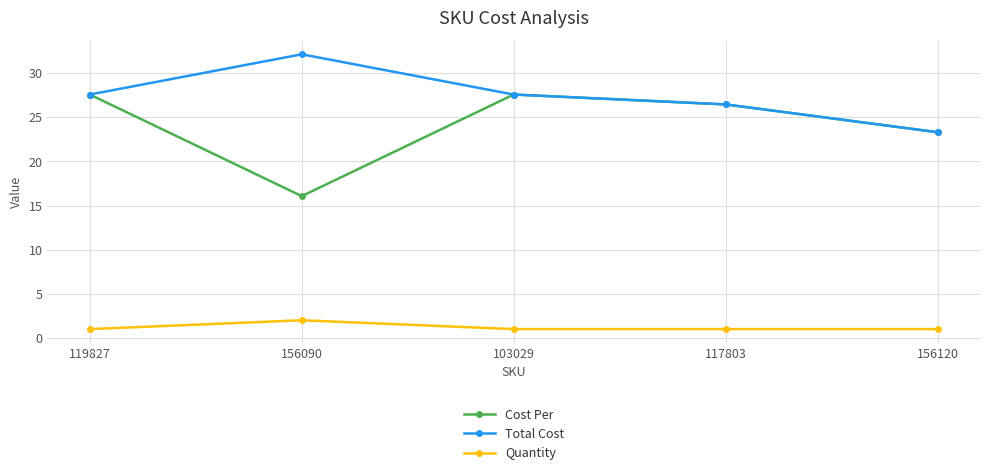

Reading left to right, list all the values displayed in this chart.

Cost Per: 119827=27.6	156090=16.1	103029=27.6	117803=26.5	156120=23.3
Total Cost: 119827=27.6	156090=32.1	103029=27.6	117803=26.5	156120=23.3
Quantity: 119827=1.0	156090=2.0	103029=1.0	117803=1.0	156120=1.0